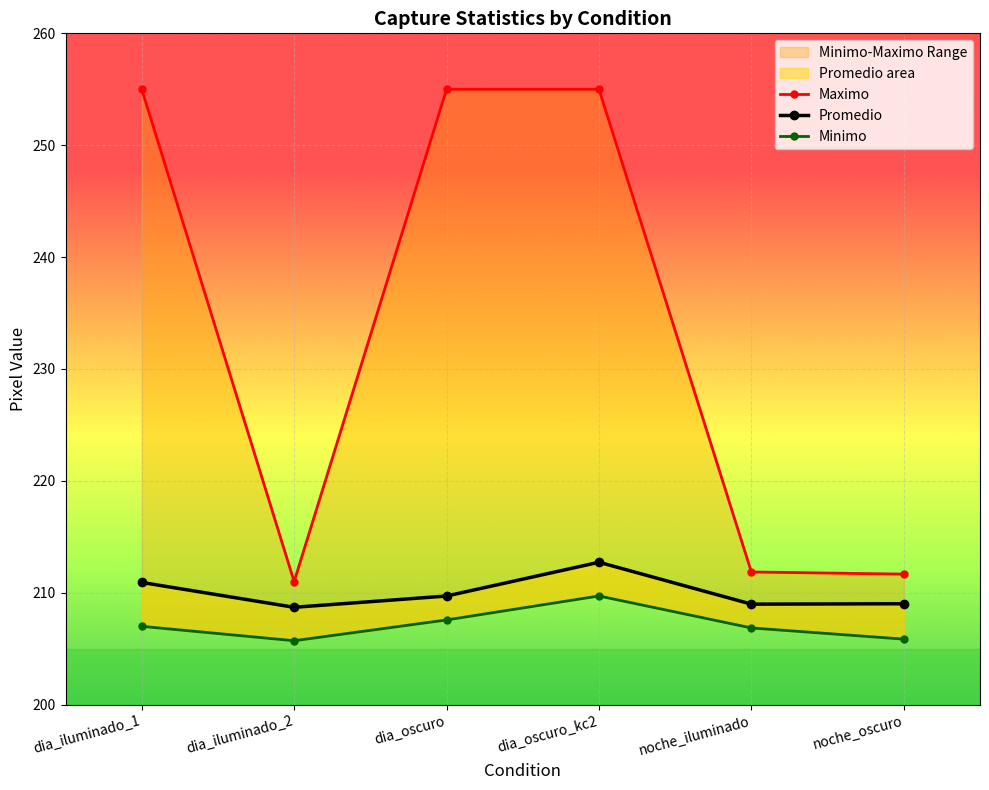

At dia_oscuro_kc2, list the series in order from largest to smallest.

Maximo, Promedio, Minimo